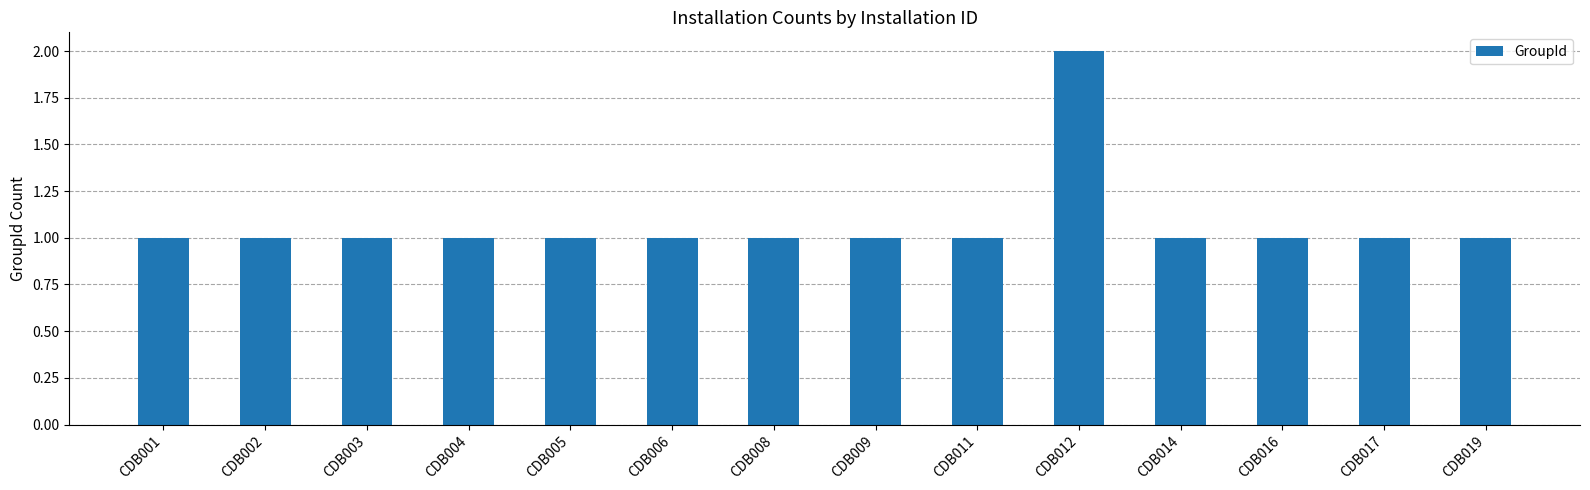

What is the smallest value displayed?

1